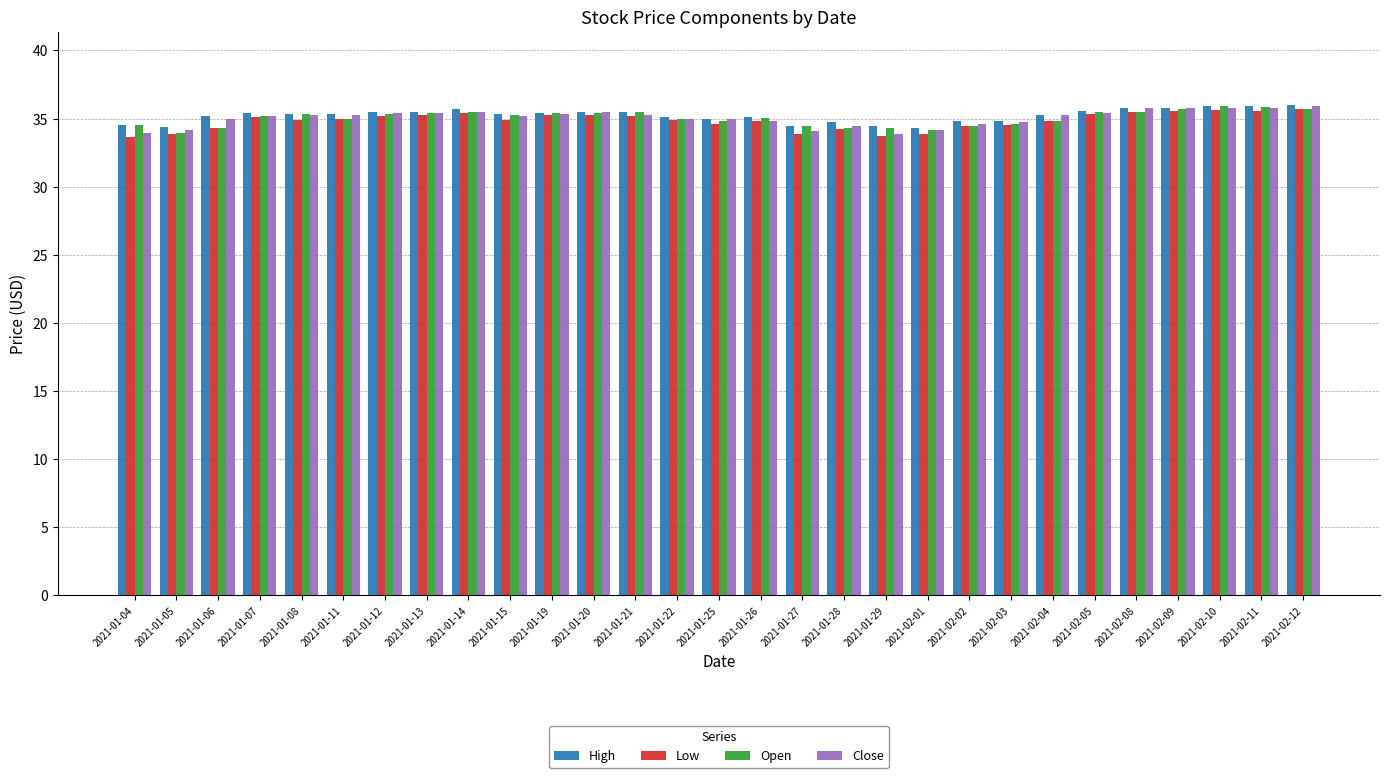

The High series shows 12.4 at 2021-01-26. True or false?

False